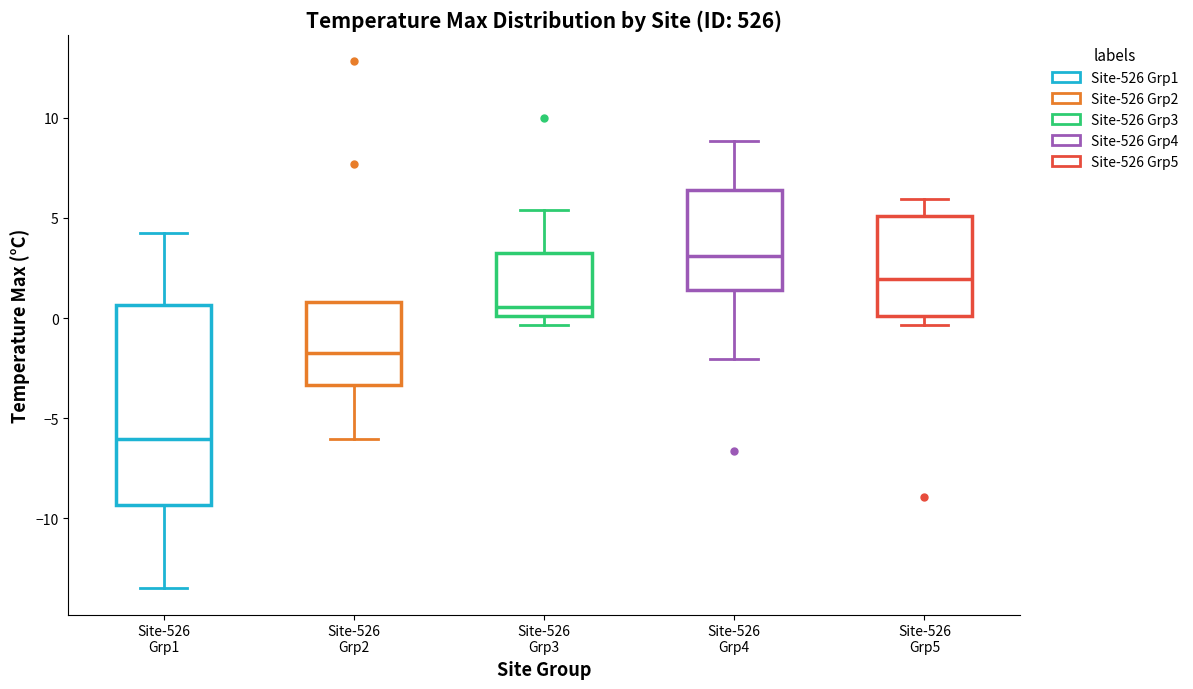

Reading left to right, read every box against the y-axis: the position of its median line, the range the box covers, and the ends of its whiskers. The values are not printed on the chart, so give them approximately, as read against the axis.

Site-526 Grp1: median -6.0, box -9.5 to 0.5, whiskers -13.5 to 4.5
Site-526 Grp2: median -2.0, box -3.5 to 1.0, whiskers -6.0 to 1.0
Site-526 Grp3: median 0.5, box 0.0 to 3.0, whiskers -0.5 to 5.5
Site-526 Grp4: median 3.0, box 1.5 to 6.5, whiskers -2.0 to 9.0
Site-526 Grp5: median 2.0, box 0.0 to 5.0, whiskers -0.5 to 6.0